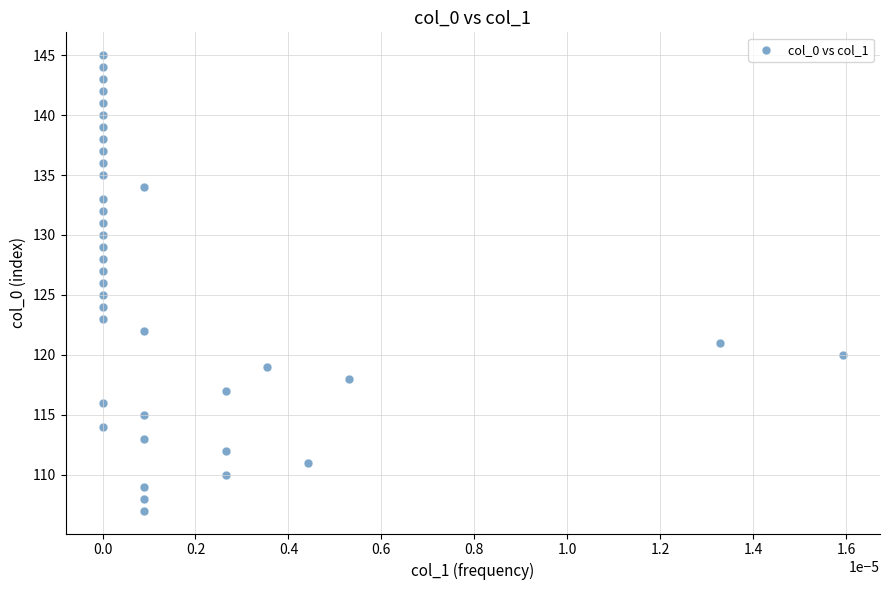

What is the range of Y values (max minus min)?

38